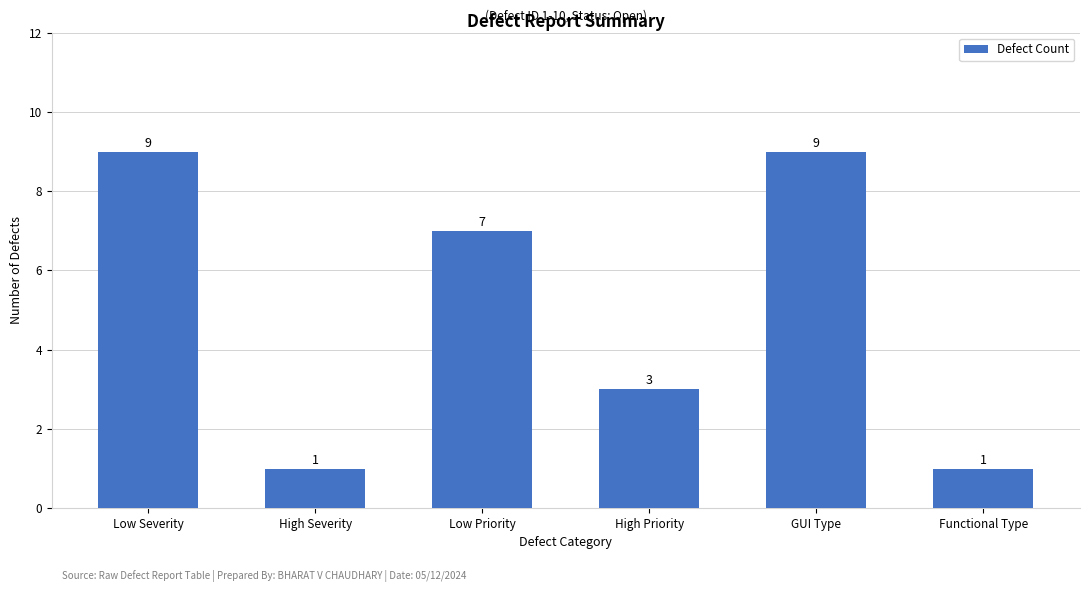

What is the change in value from Low Priority to High Priority?

-4